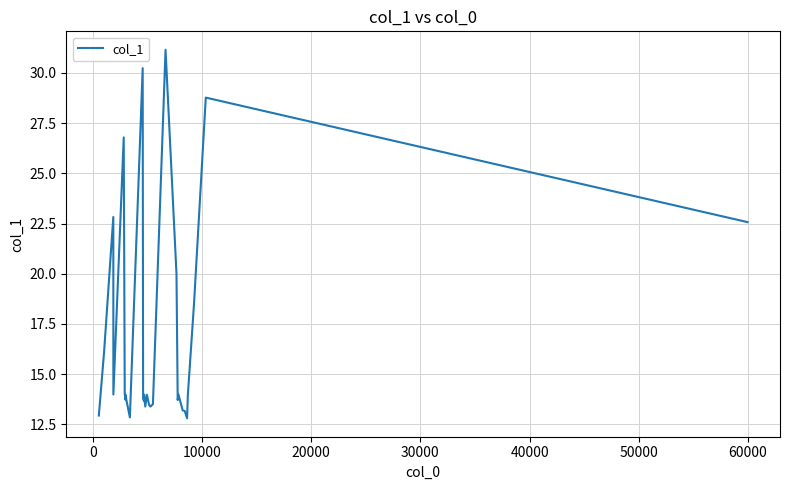

What is the smallest value displayed?

12.8